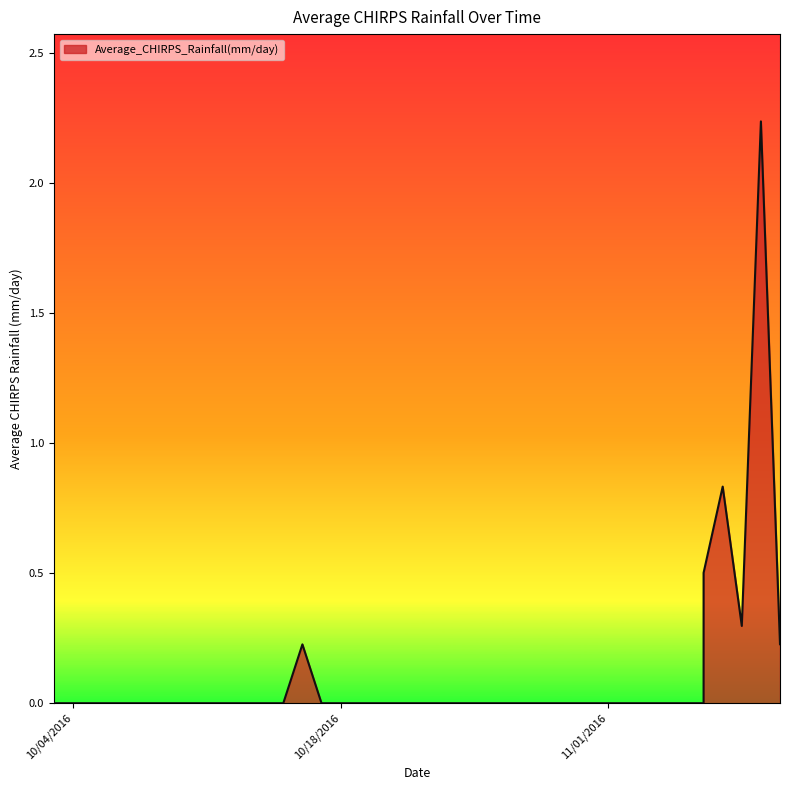

How many positive values are there?

6